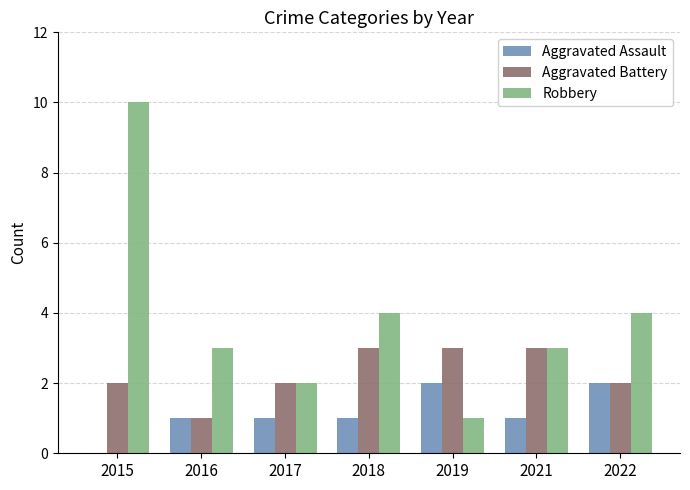

What is the sum of all Aggravated Assault values?

8